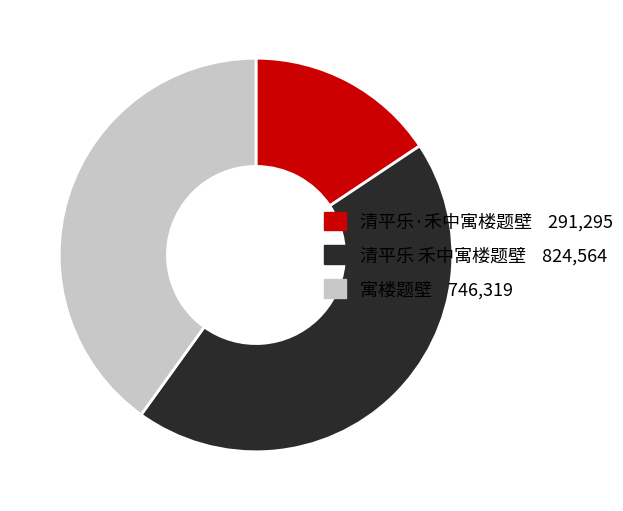

Does 清平乐 禾中寓楼题壁 account for over 50% of the chart?

No